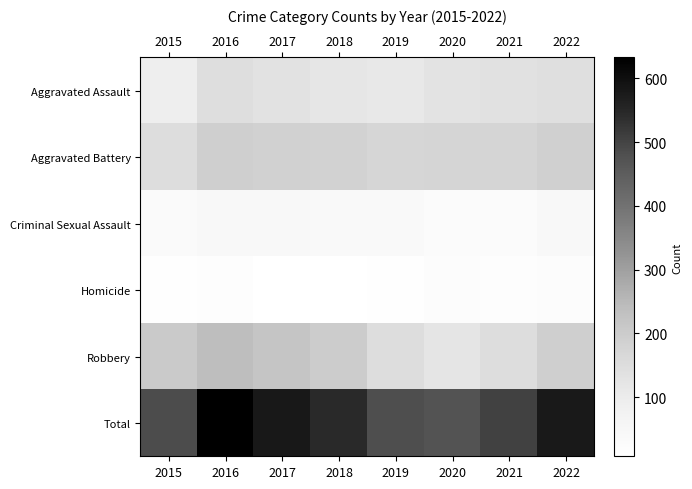

Which label corresponds to the largest value in the chart?

2016